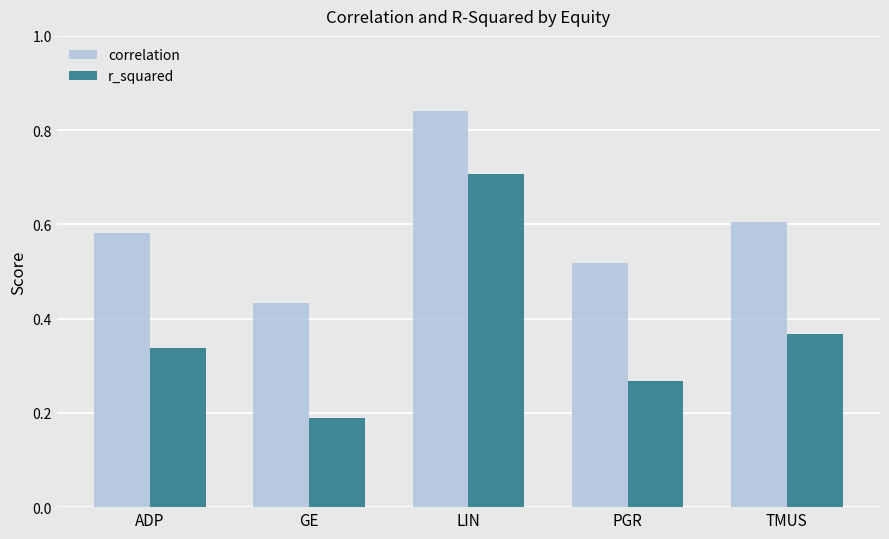

List the labels in order of correlation value, largest first.

LIN, TMUS, ADP, PGR, GE